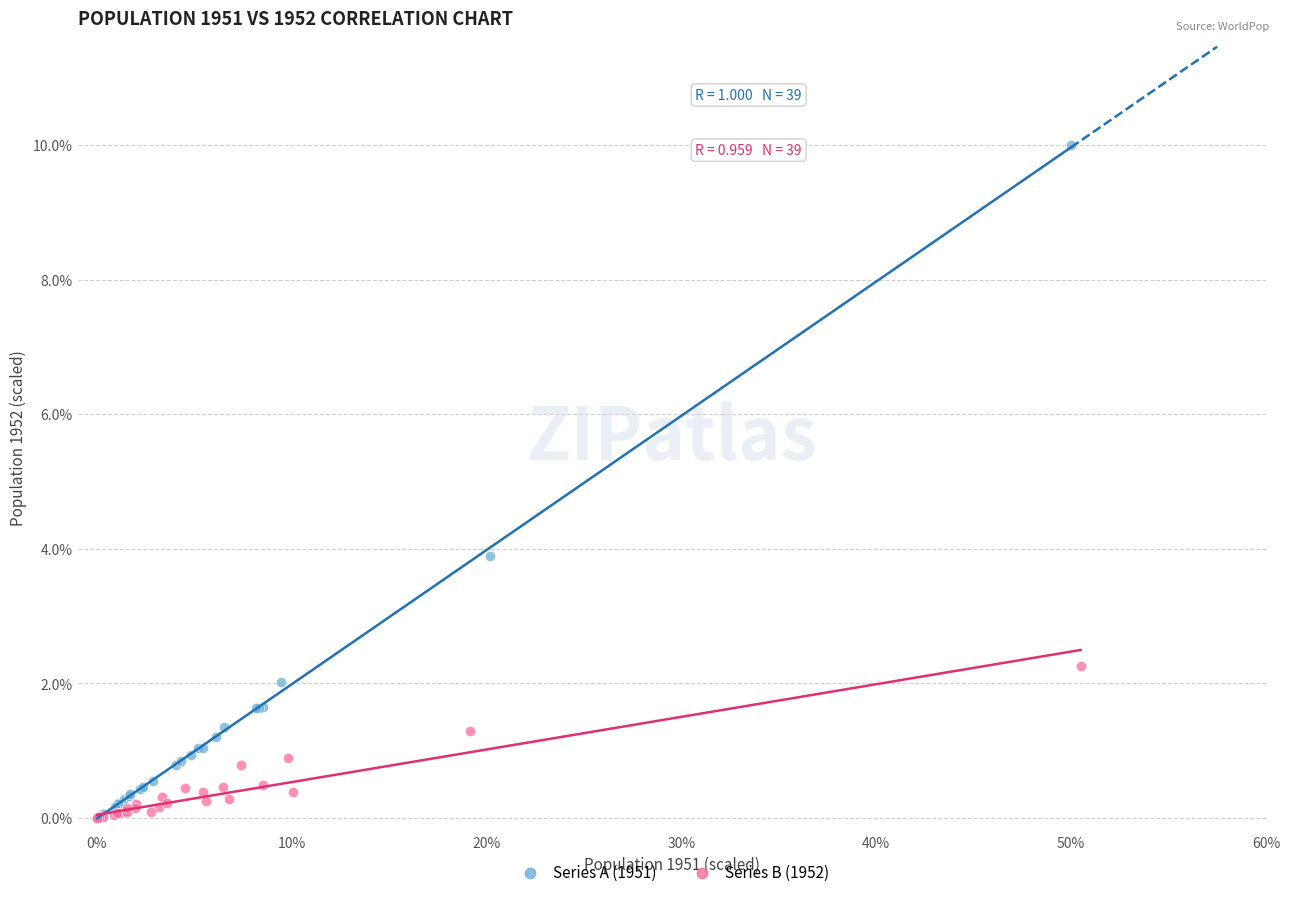

Which series reaches the maximum Y coordinate?

Series A (1951)